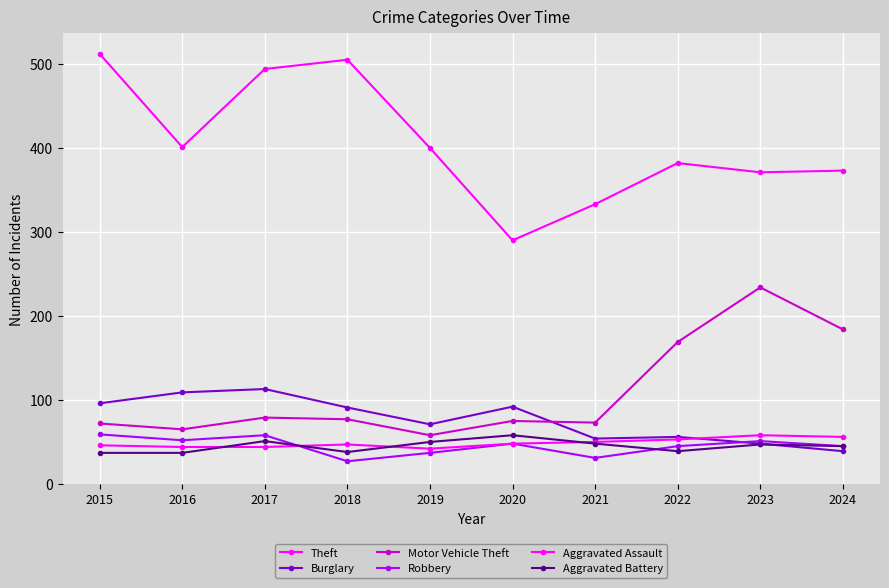

Count the number of data series in this chart.

6